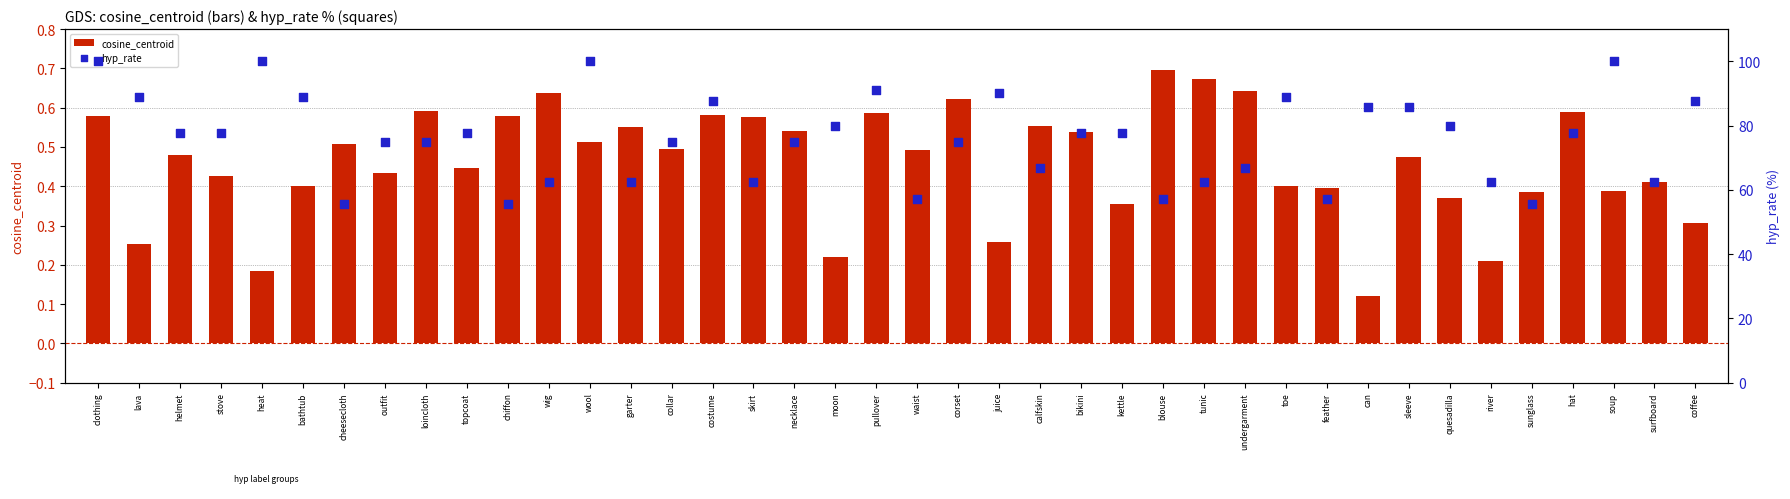

Which series reaches the maximum Y coordinate?

hyp_rate